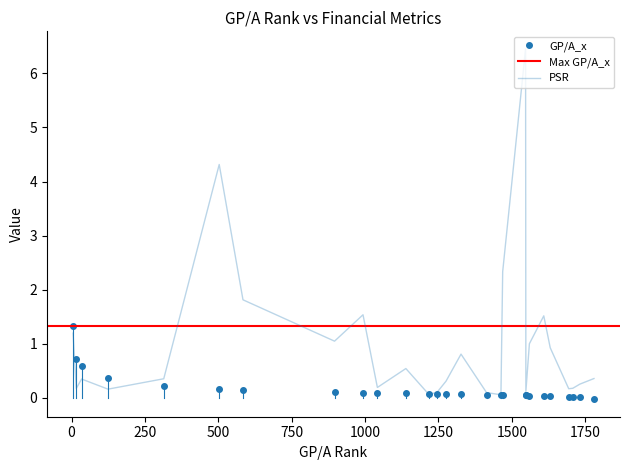

What is the difference between the highest and lowest values at 34?

0.2